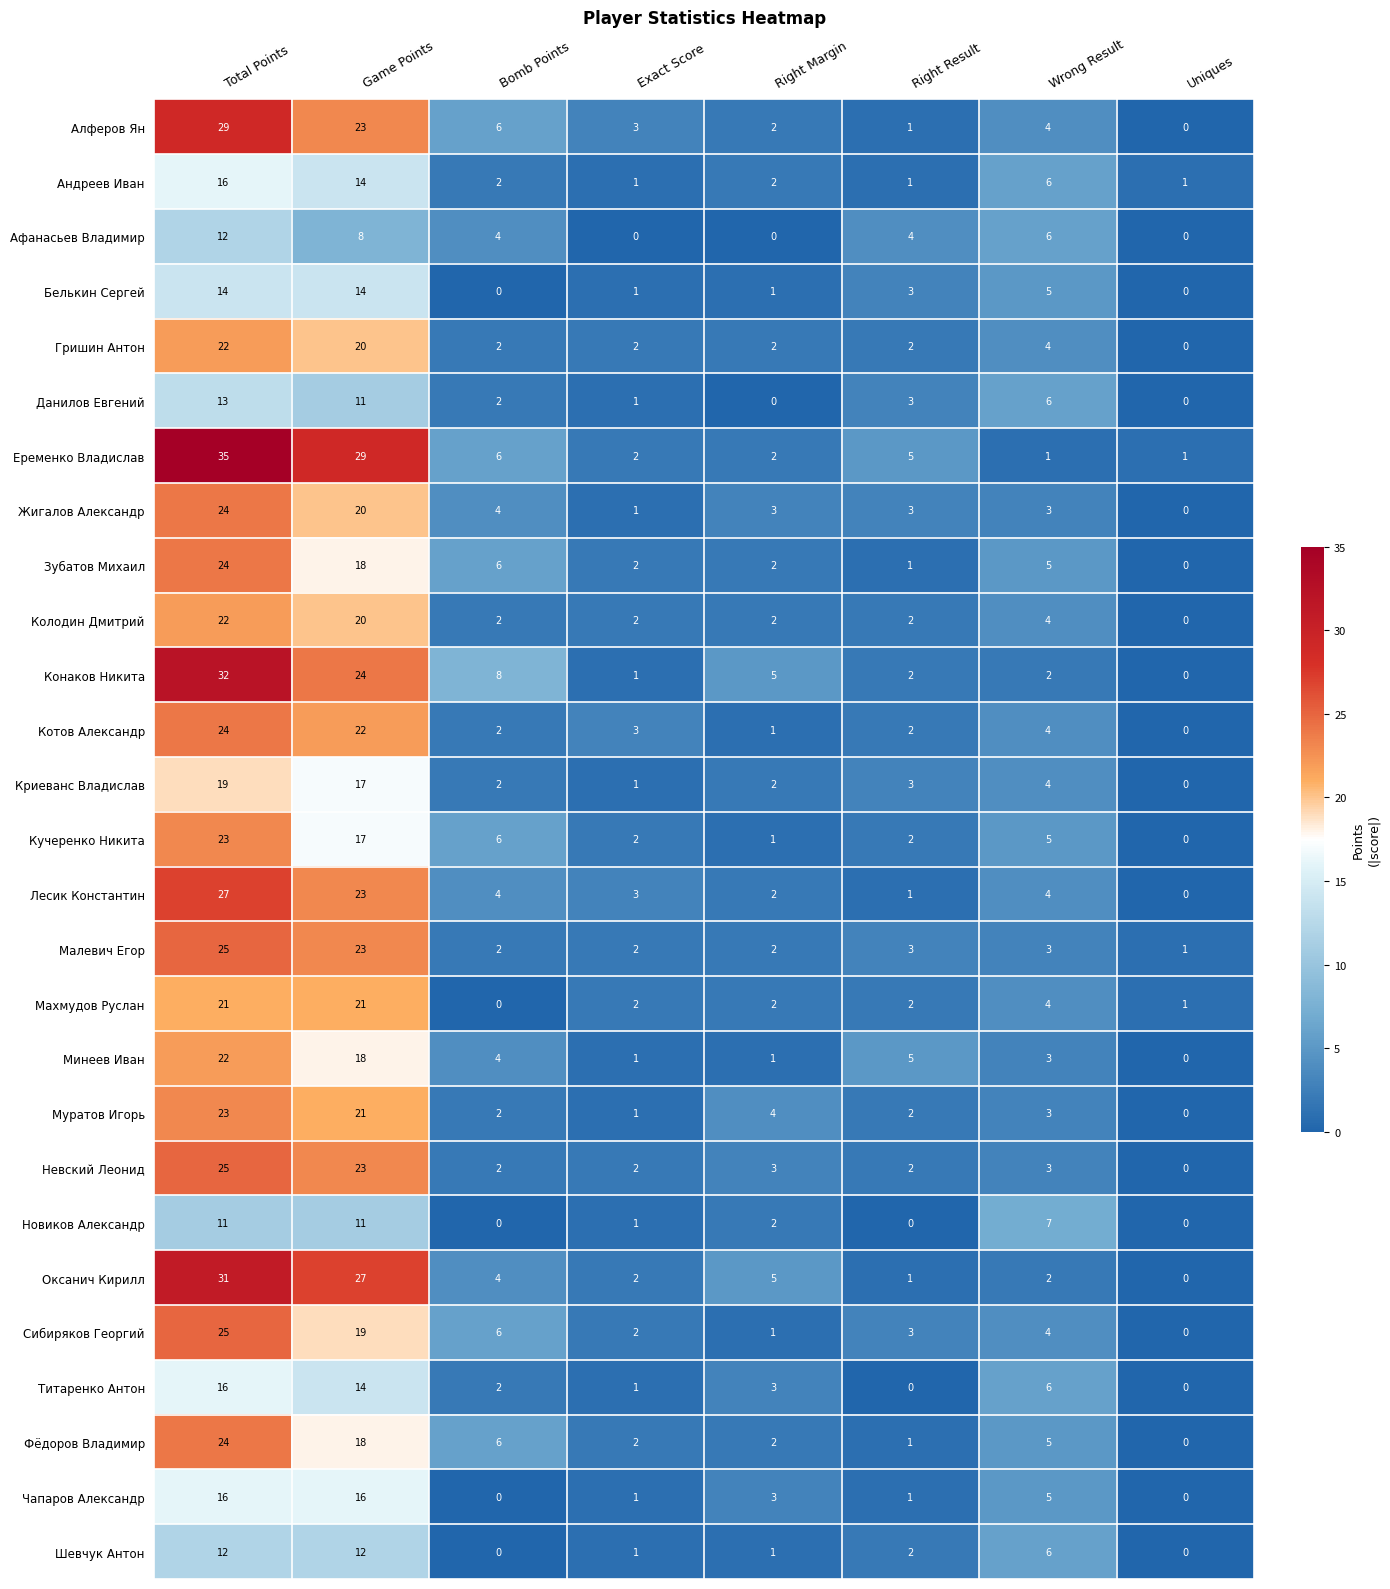

True or false: Сибиряков Георгий has a value of 3 at Exact Score.

False